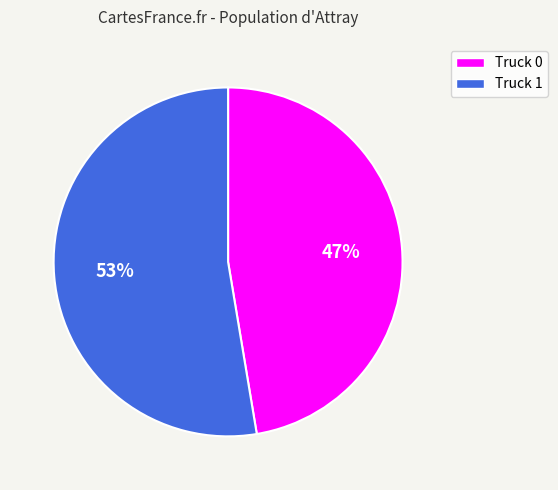

True or false: Truck 0 accounts for 36% of the total.

False